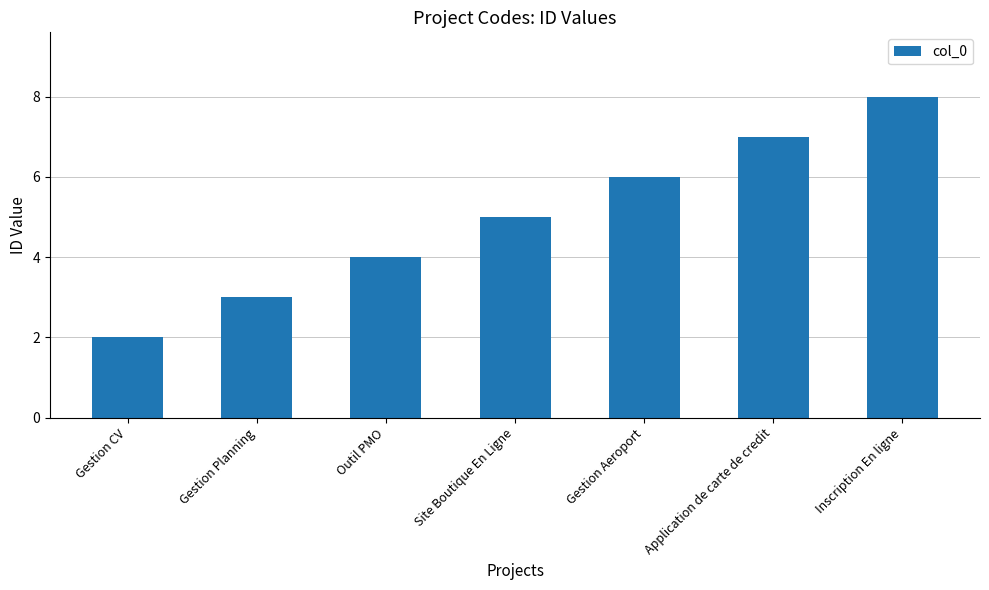

What is the difference between the values at Gestion Aeroport and Outil PMO?

2